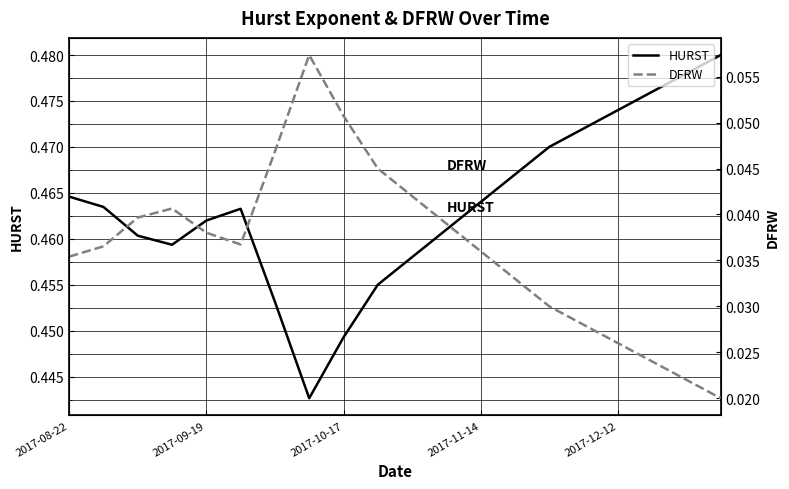

Which series changed the most between 2017-08-22 and 11?

DFRW